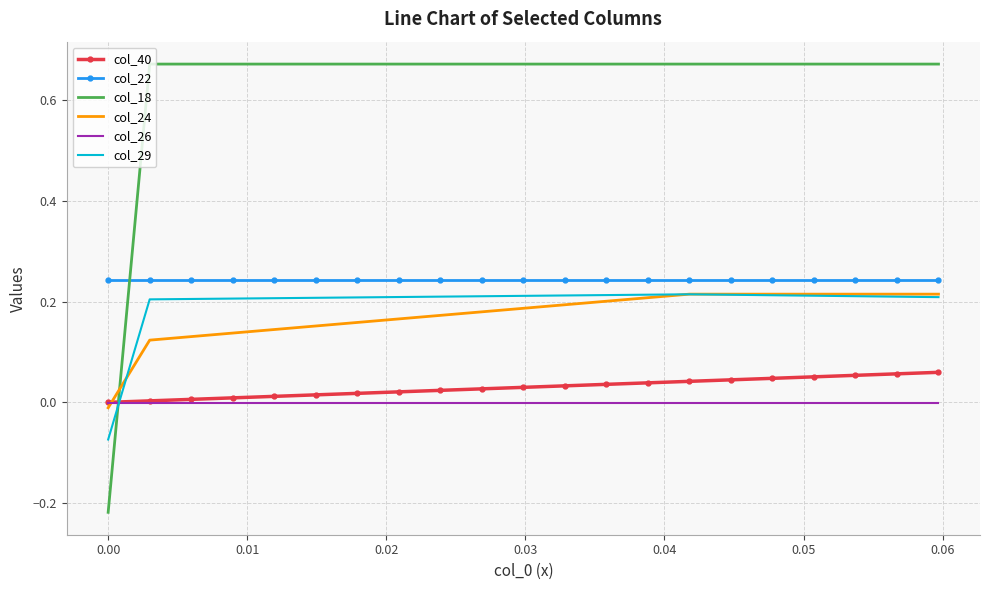

Which series has the largest total across all categories?

col_18